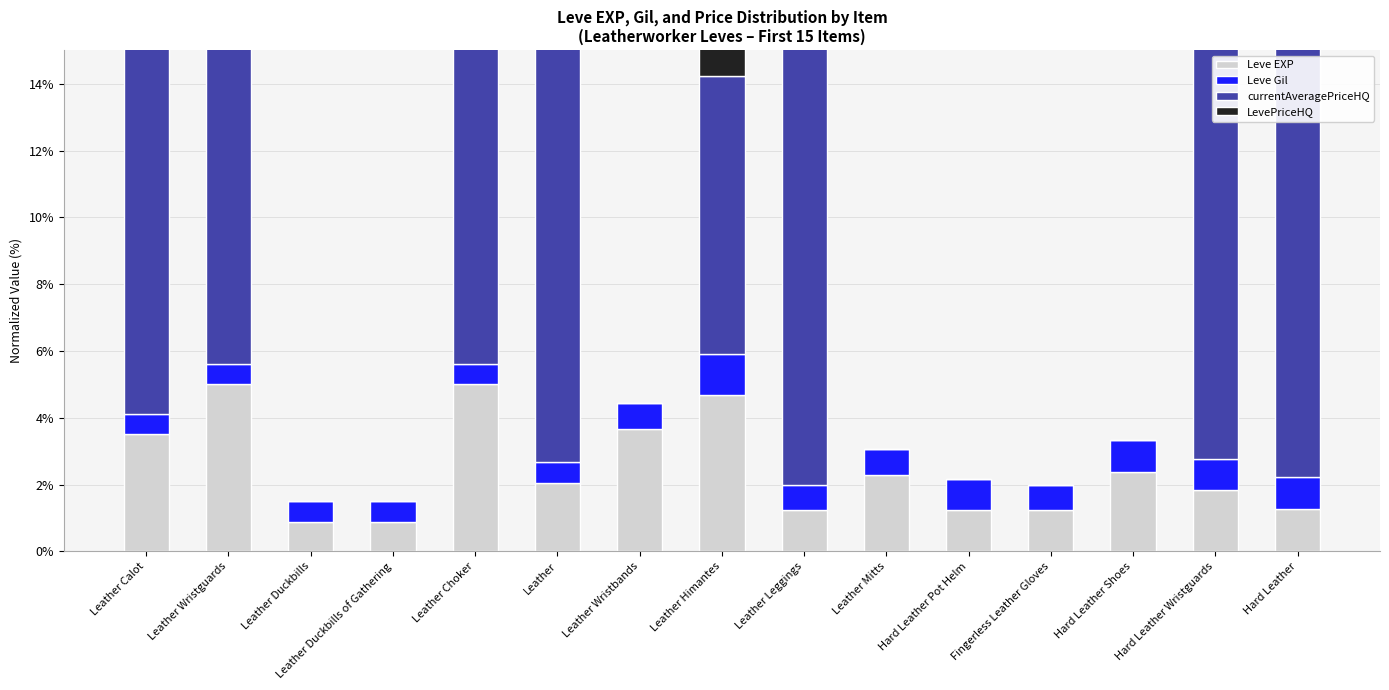

Rank the series by their maximum value, from highest to lowest.

currentAveragePriceHQ, LevePriceHQ, Leve EXP, Leve Gil